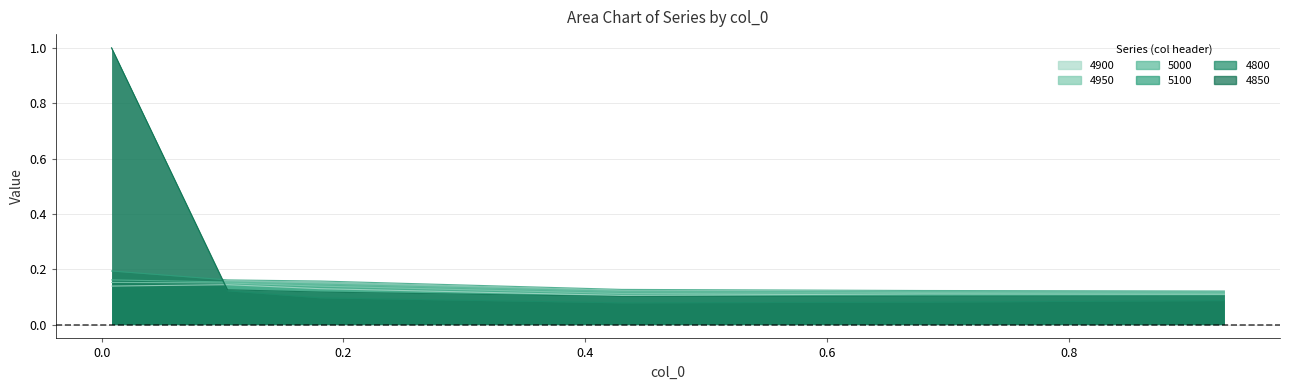

What is the label of the 5th point from the left?

0.6